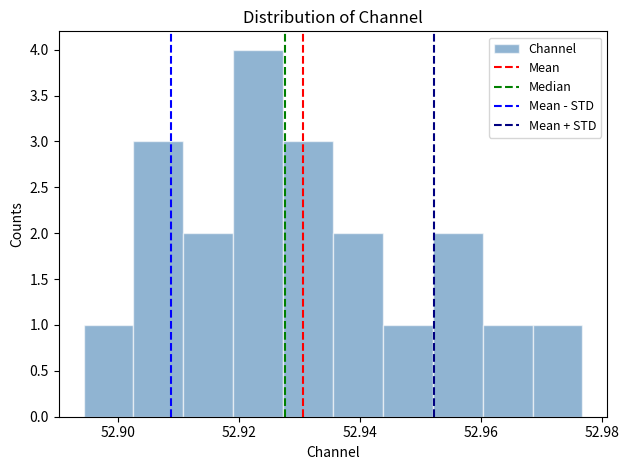

Reading left to right, list every bar in this chart as the range it spans on the x-axis followed by its height. Neither the bar edges nor the heights are printed on the chart, so give them approximately, as read against the axes.

52.894 to 52.902: 1
52.902 to 52.910: 3
52.910 to 52.918: 2
52.918 to 52.928: 4
52.928 to 52.936: 3
52.936 to 52.944: 2
52.944 to 52.952: 1
52.952 to 52.960: 2
52.960 to 52.968: 1
52.968 to 52.976: 1